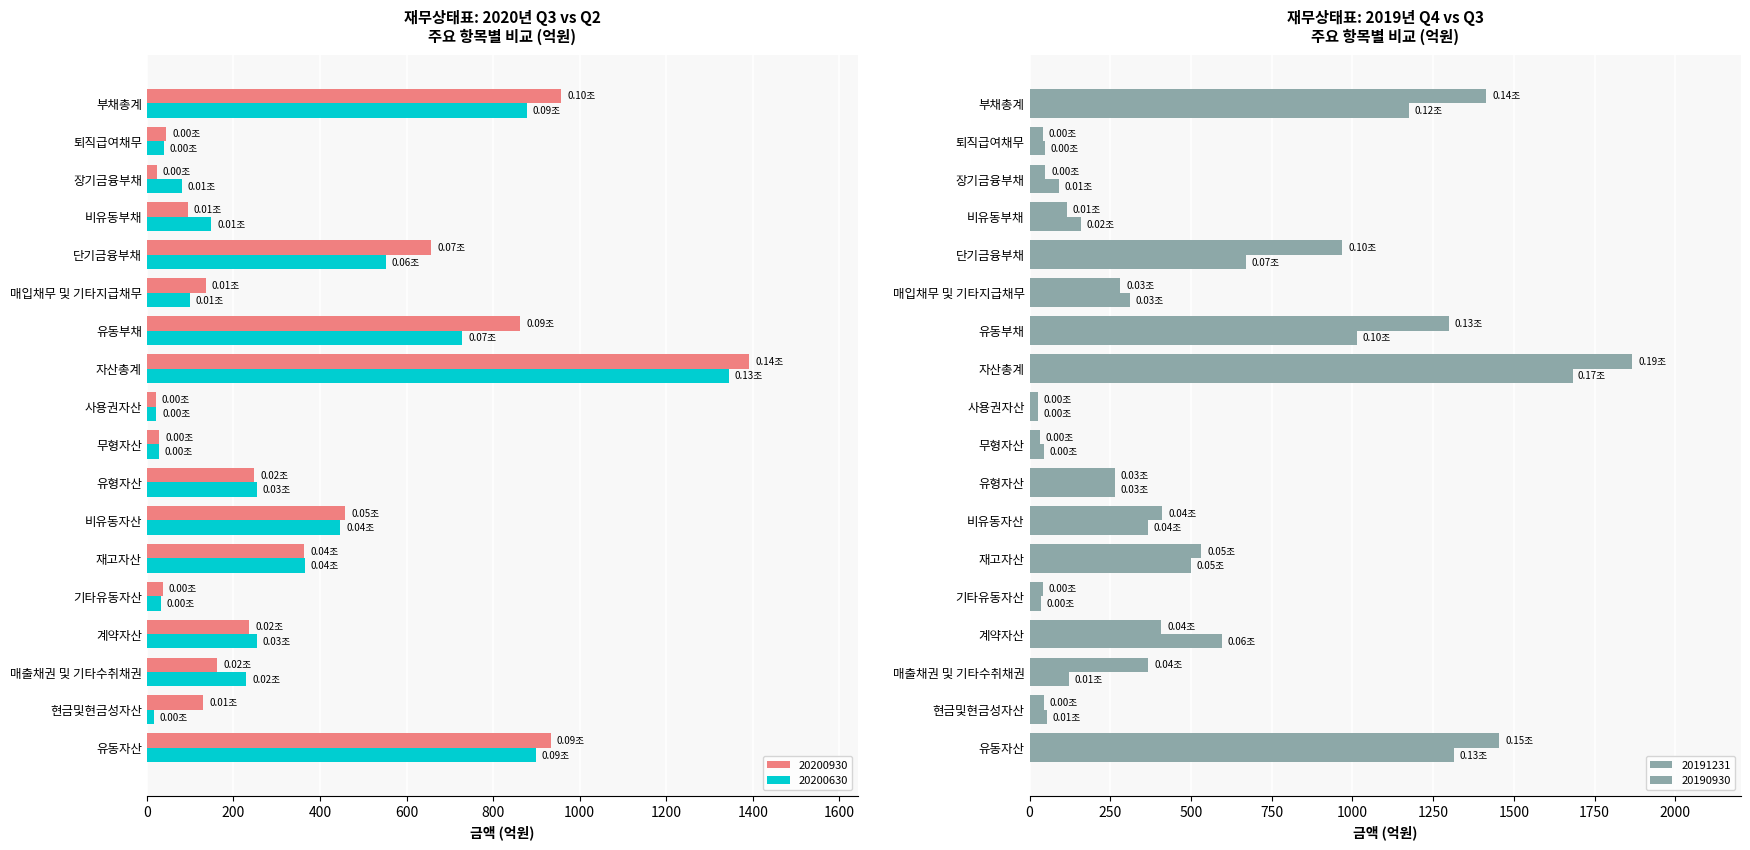

The value of 20200331 at 비유동자산 is 519.9. True or false?

False